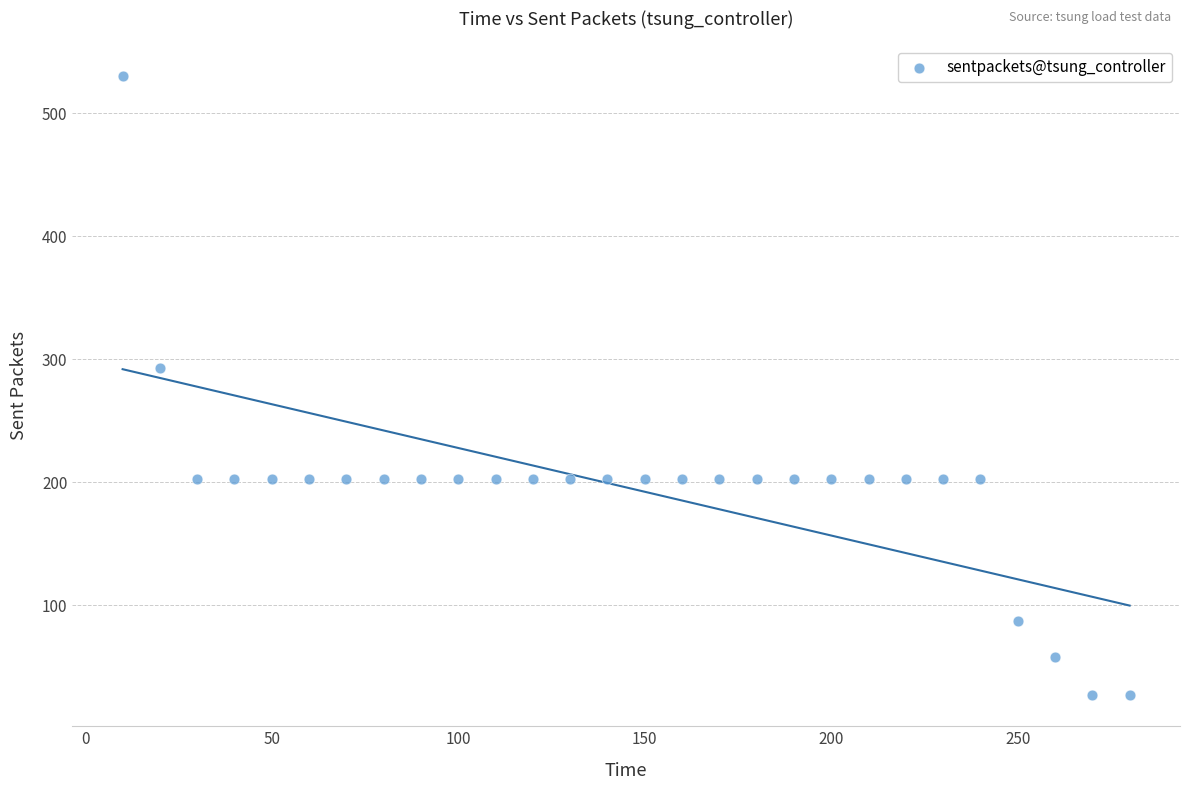

What is the range of Y values (max minus min)?

503